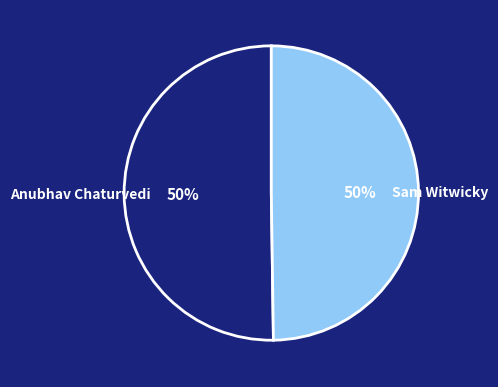

What percentage is the Sam Witwicky slice, to the nearest percent?

50%